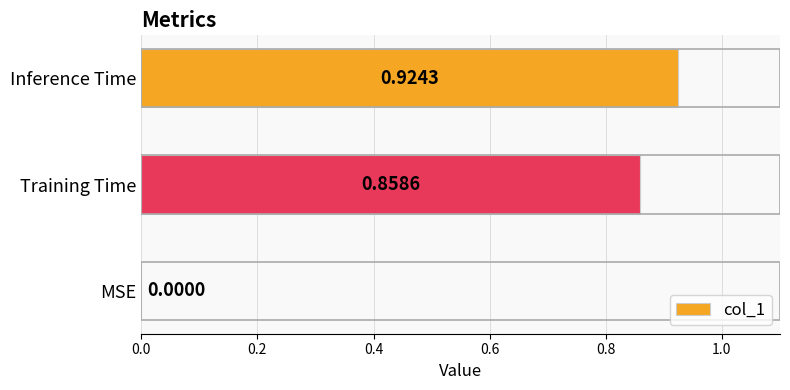

What is the change in value from MSE to Training Time?

+0.9